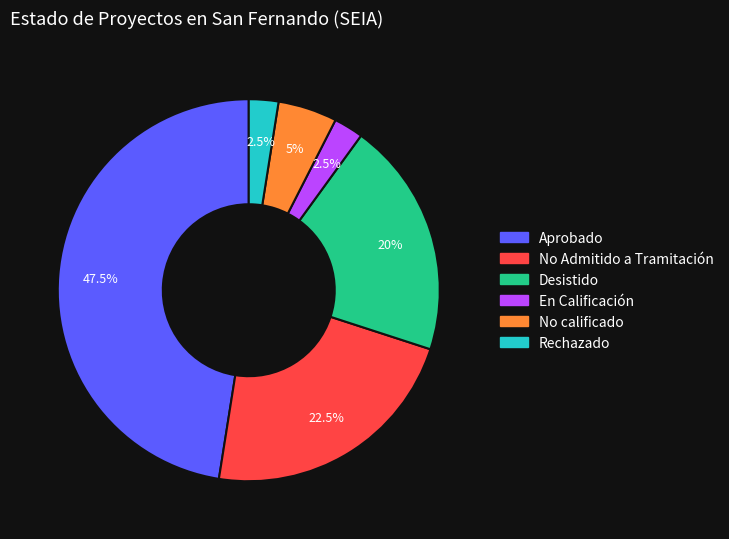

Does Aprobado account for over 50% of the chart?

No